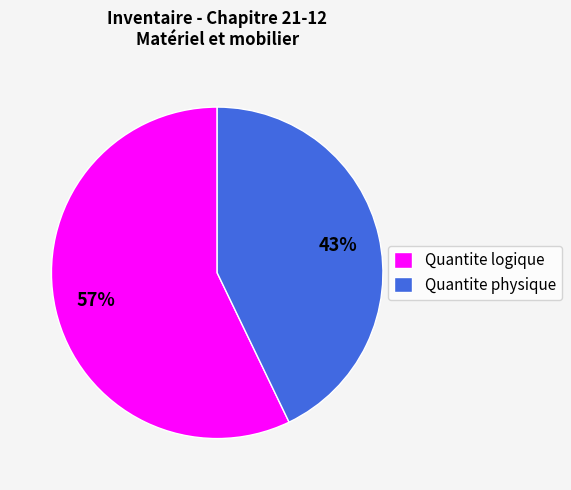

What is the largest slice in the pie chart?

Quantite logique